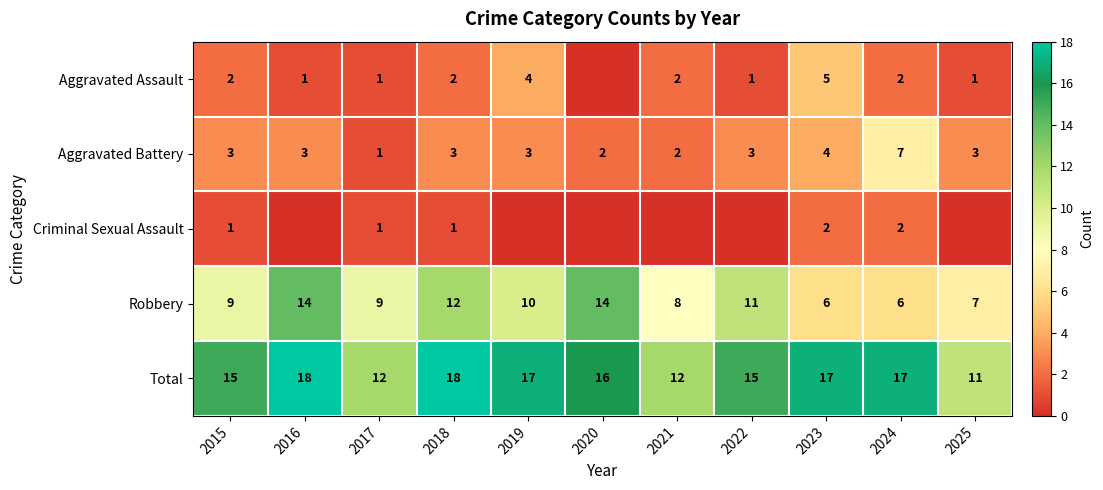

How many Total values are between 12 and 17?

8